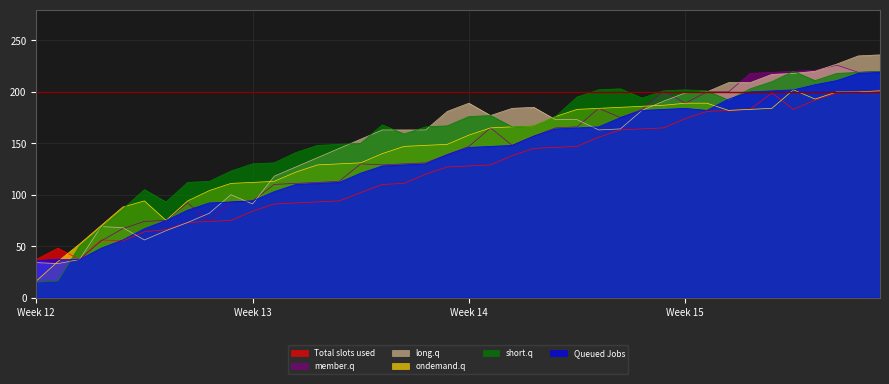

Is it true that Total slots used equals 50 at Week 12?

False